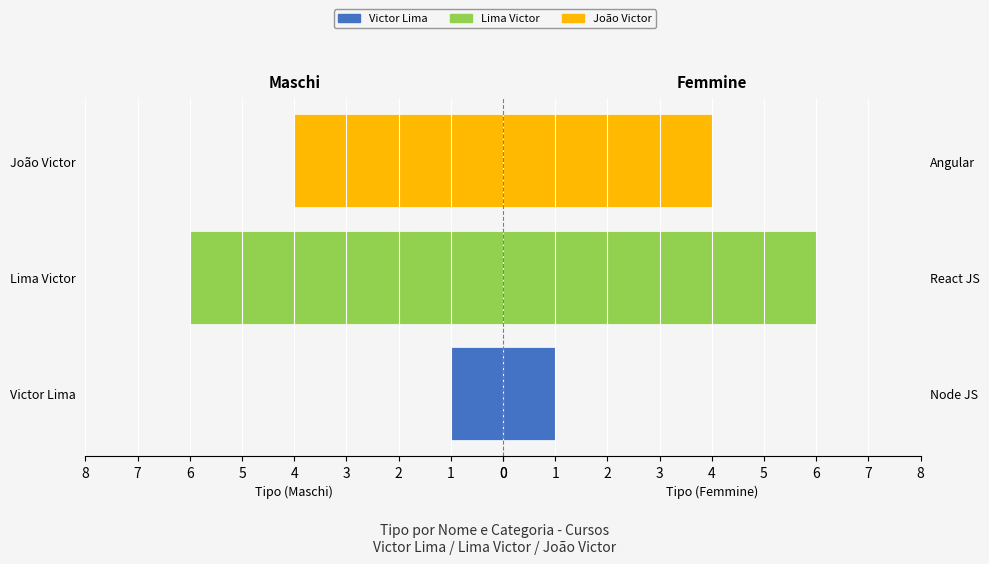

Read the value at Angular.

4